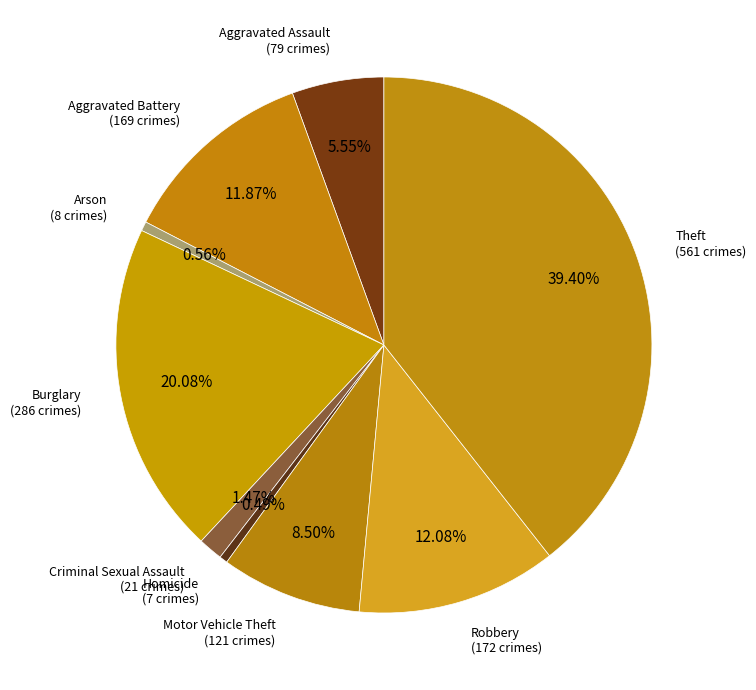

To the nearest percent, what is the difference between the largest and smallest slice percentages?

39%